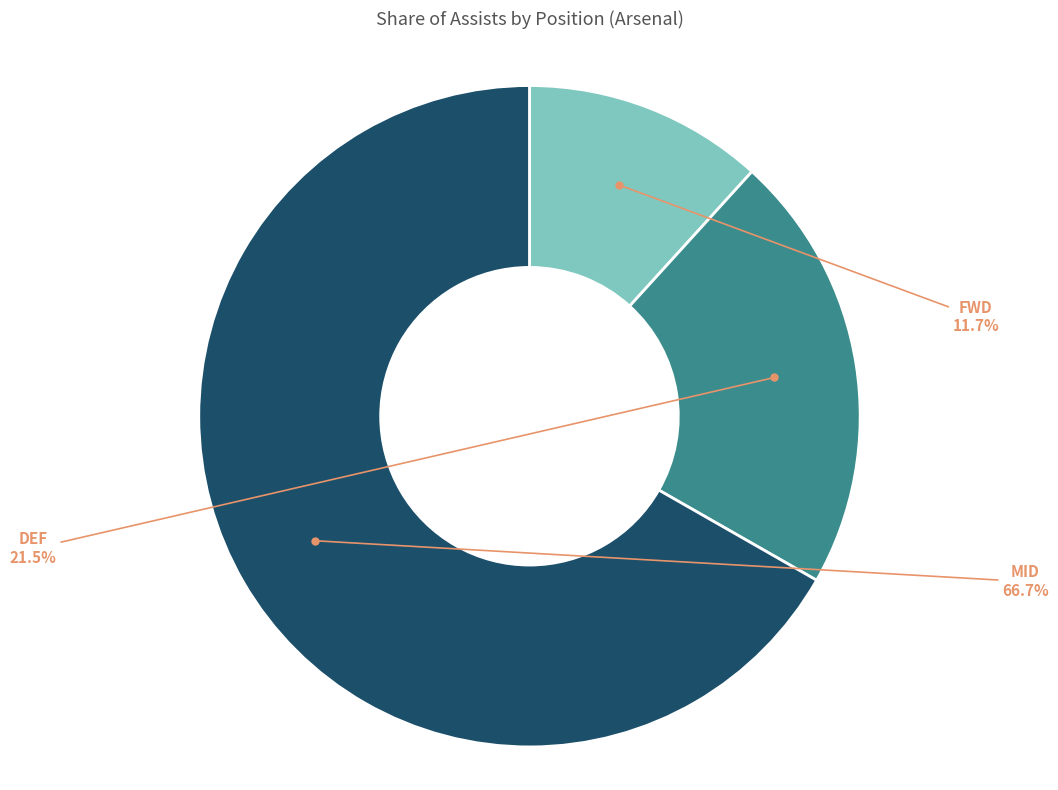

Does any single category account for the majority?

Yes